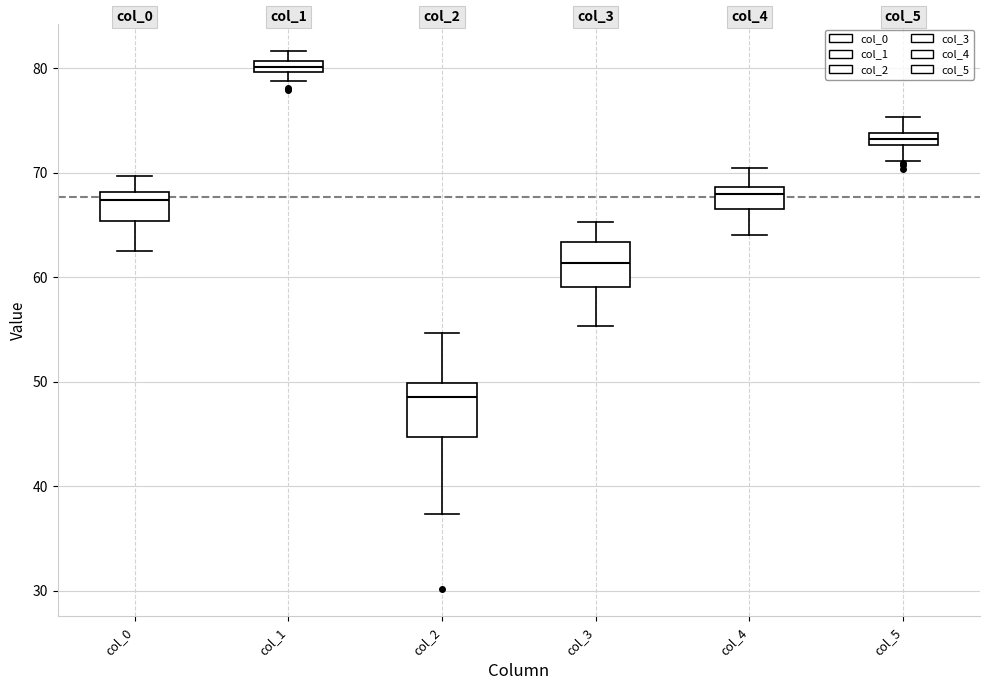

Which box has the highest median line?

col_1